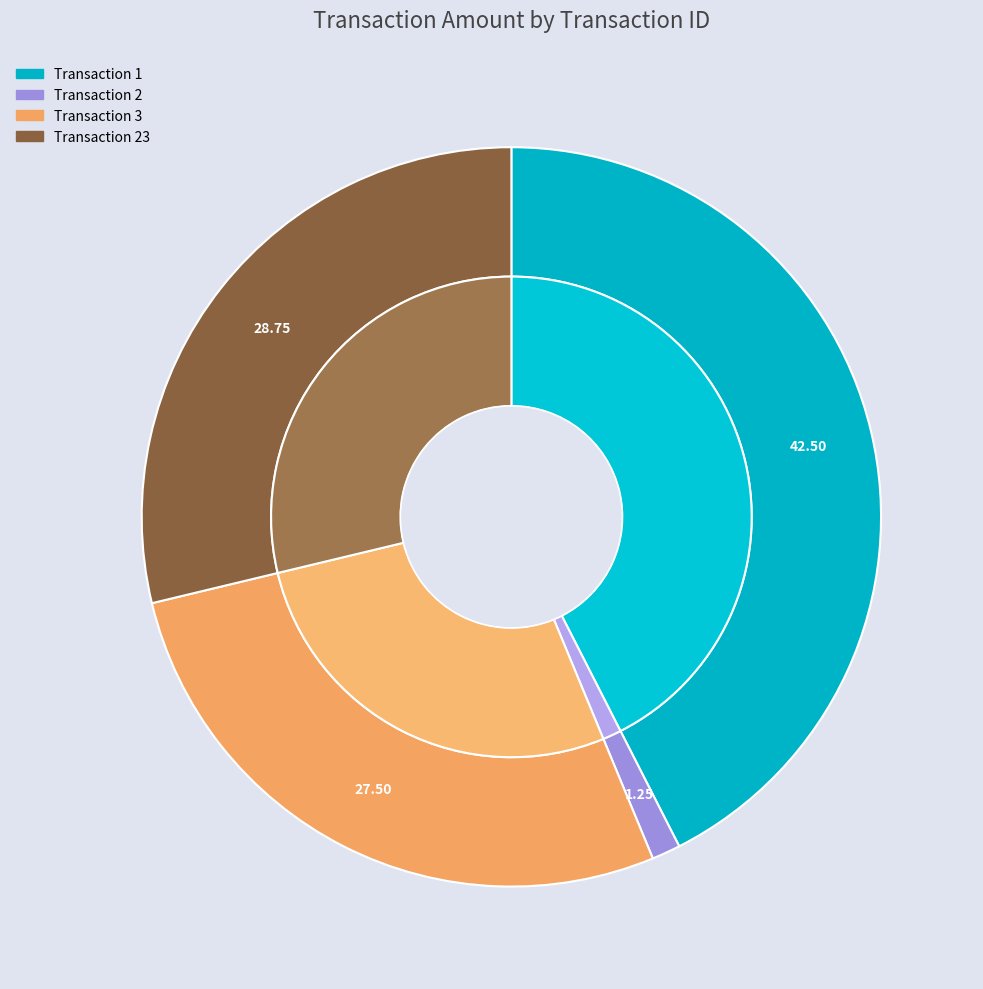

Is there any slice that represents more than half of the pie?

No